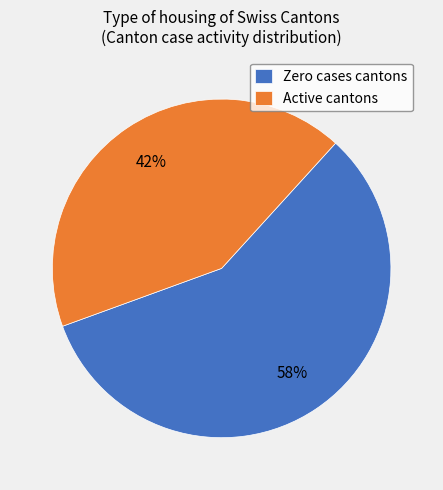

True or false: Zero cases cantons accounts for 58% of the total.

True